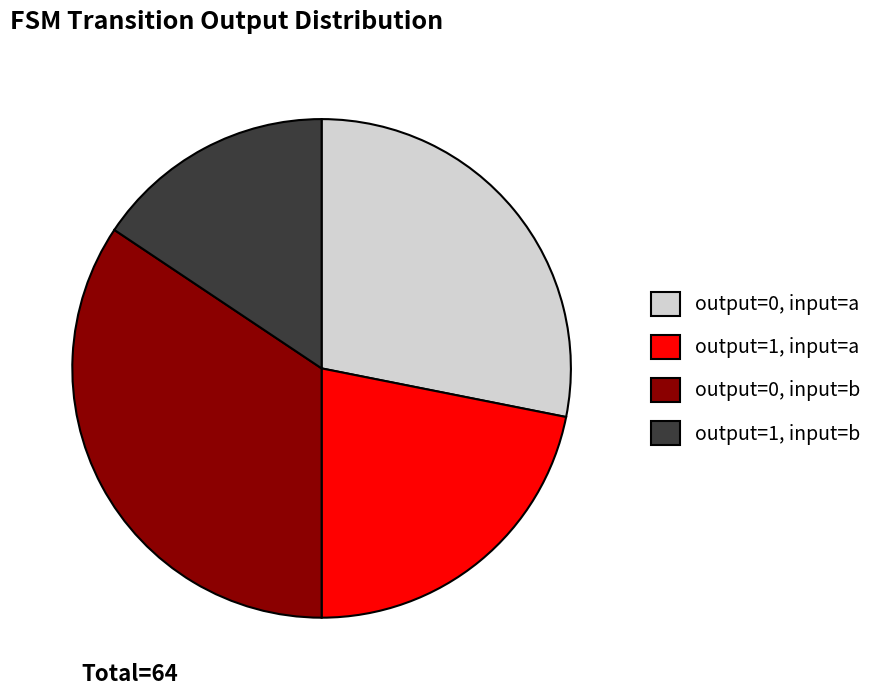

How many segments does this pie chart have?

4